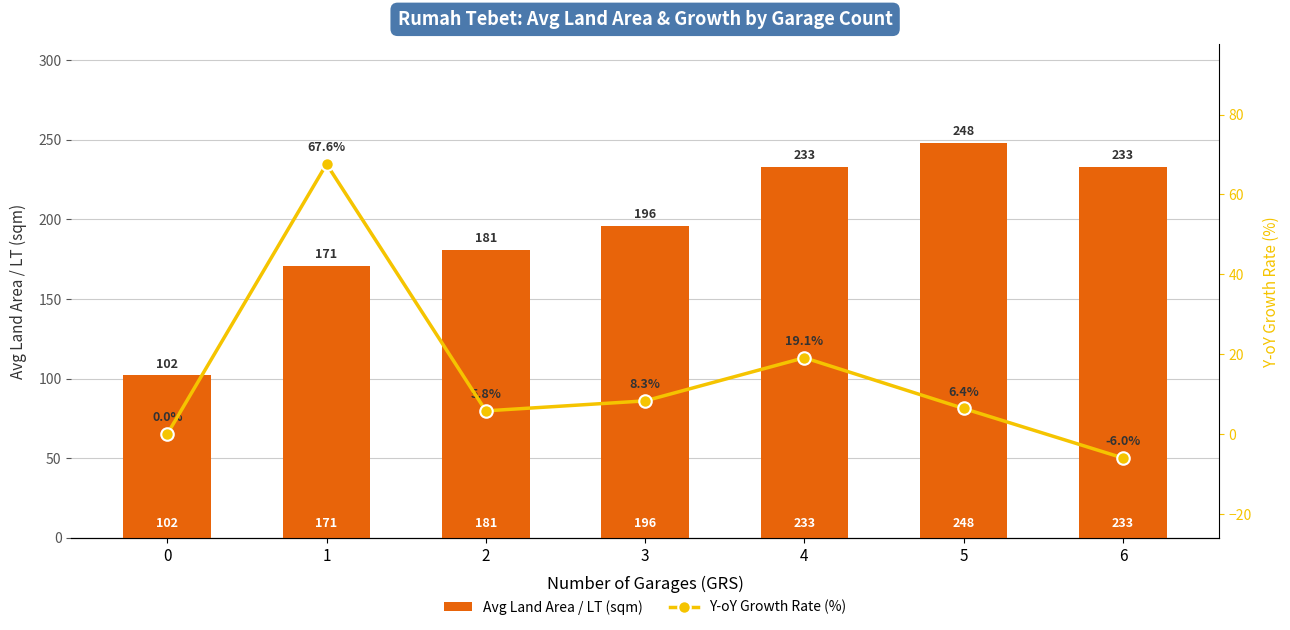

Rank the categories by Y-oY Growth Rate (%) value from highest to lowest.

1, 4, 3, 5, 2, 0, 6